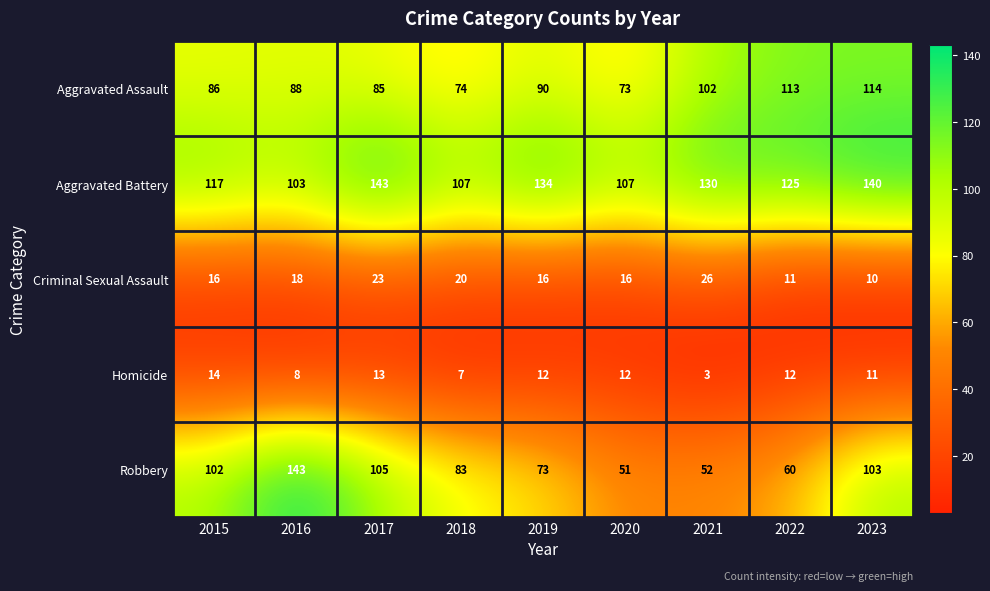

What is the difference between the highest and lowest values at 2023?

130